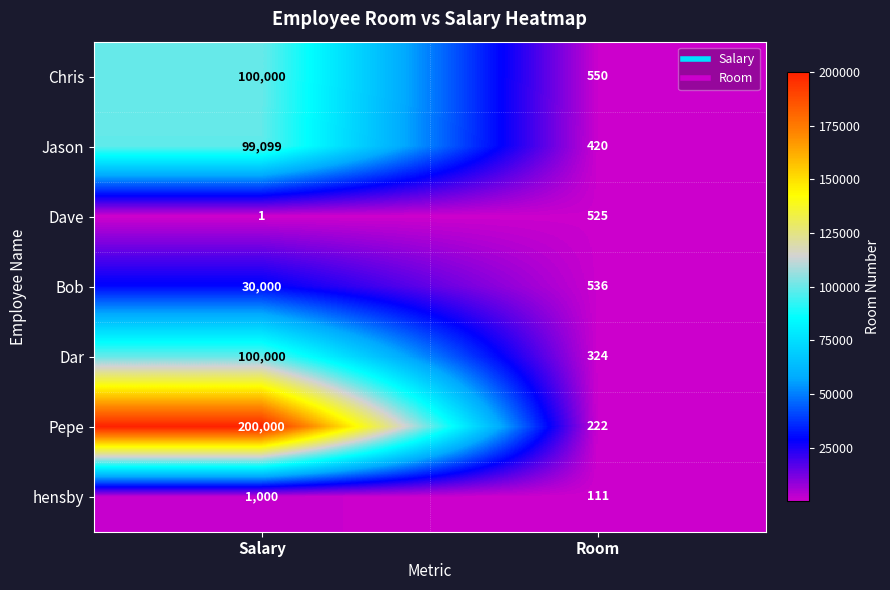

At how many categories does at least one series exceed 102670?

1